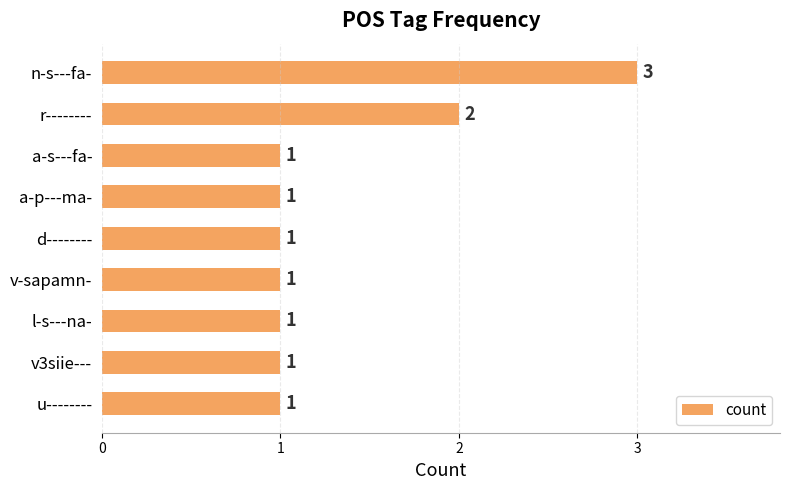

Count the values in the range 1 to 2.

8